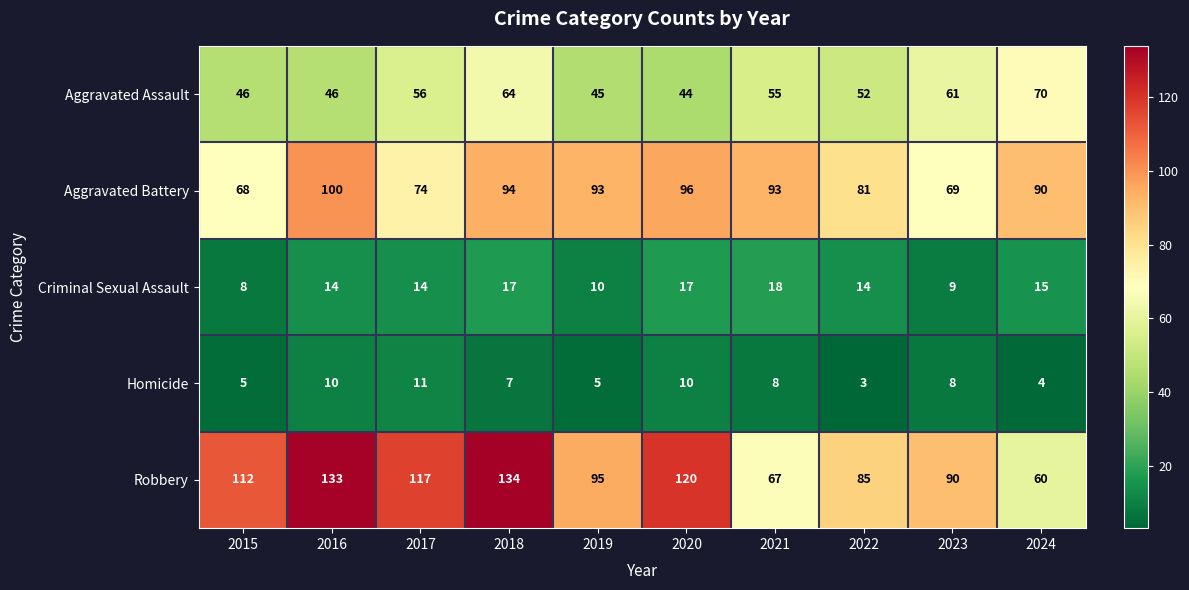

What is the average value of the Robbery series?

101